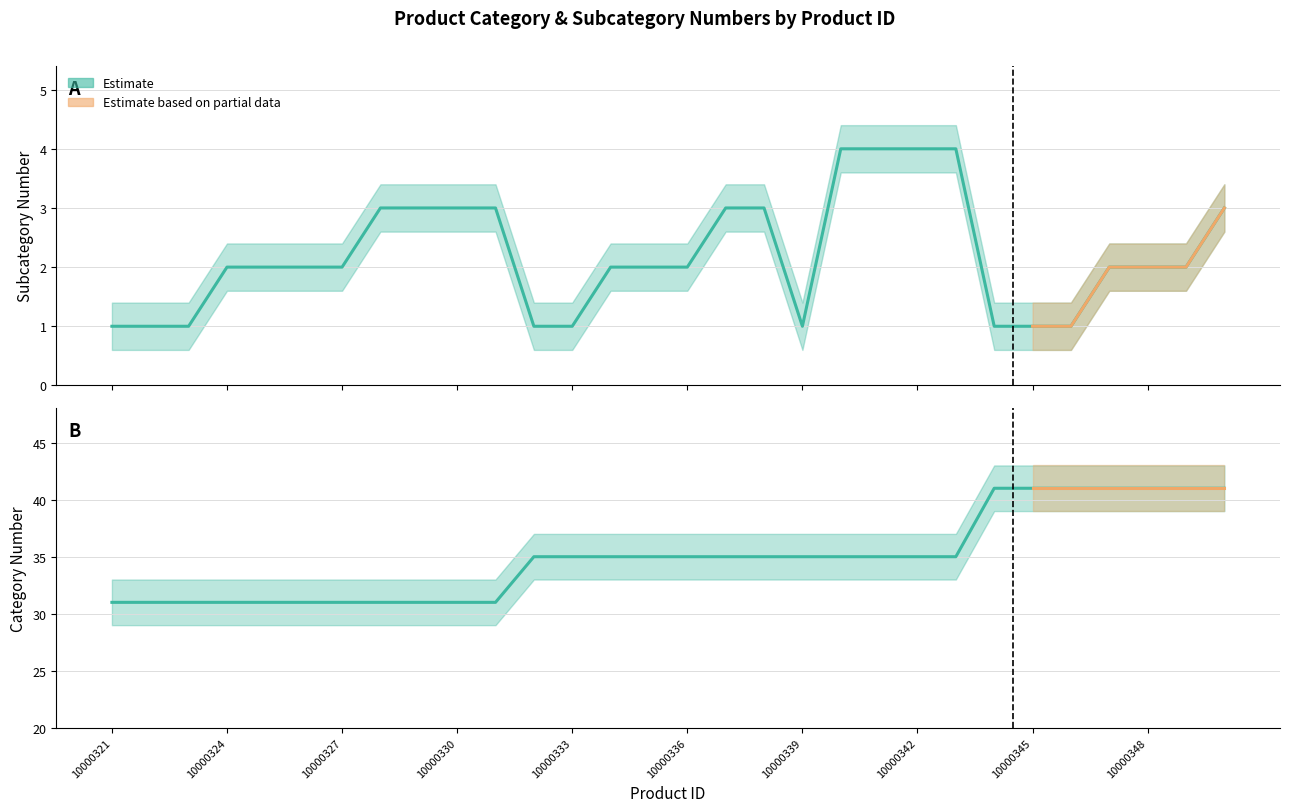

True or false: Subcategory Number and Category Number cross at least once.

False